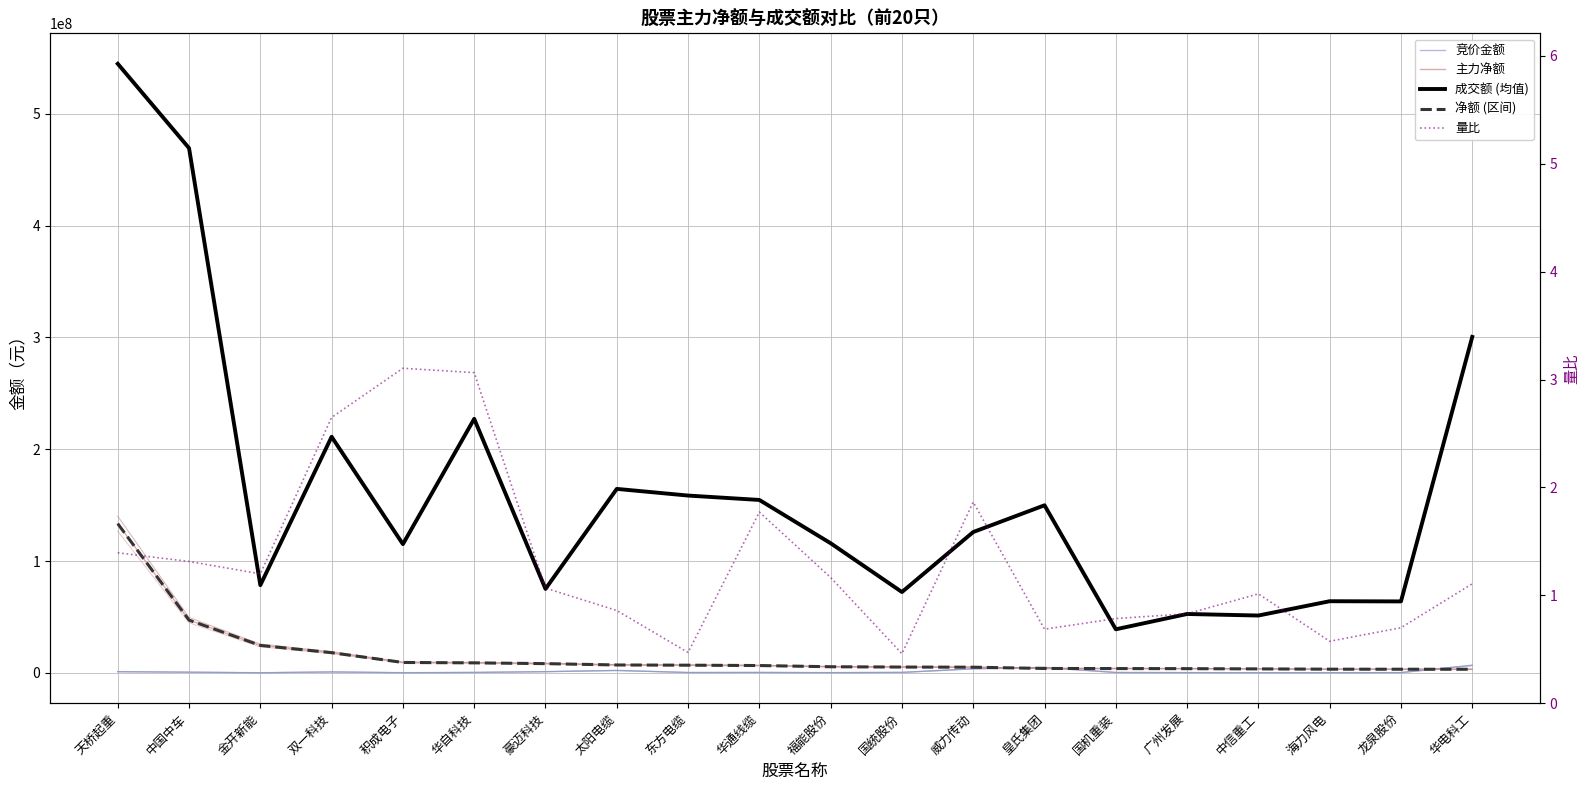

What position from the left is 皇氏集团?

14